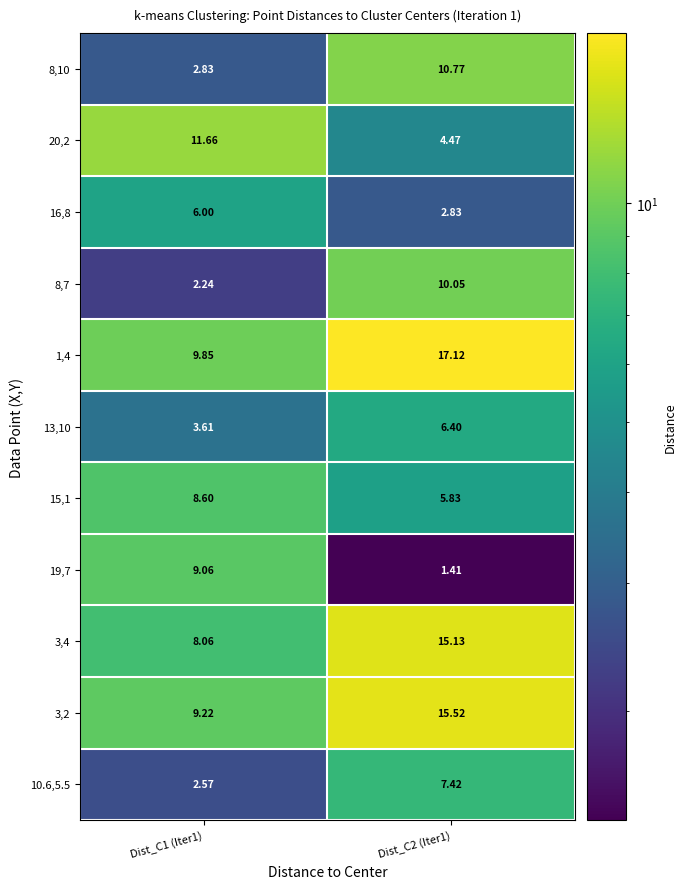

Is the value of 16,8 at Dist_C1 (Iter1) greater than the value of 3,4 at Dist_C2 (Iter1)?

No